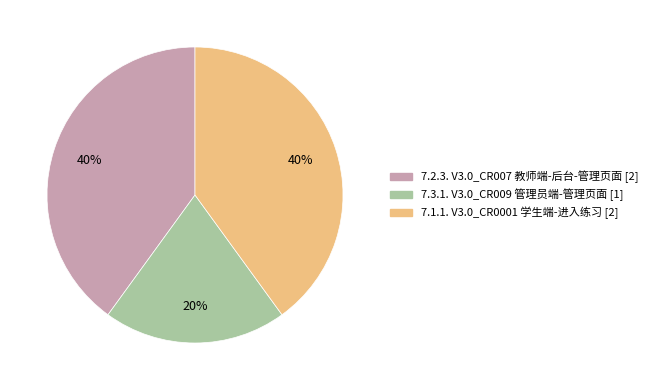

Do 7.1.1. V3.0_CR0001 学生端-进入练习 and 7.3.1. V3.0_CR009 管理员端-管理页面 together represent more than half of the pie?

Yes